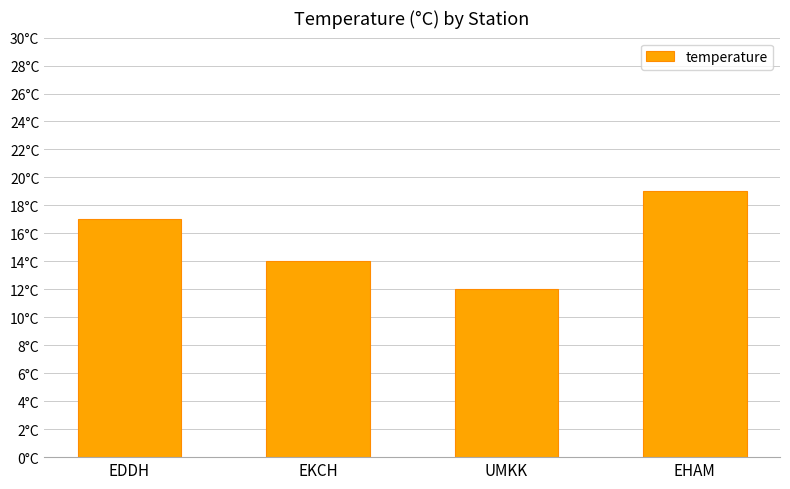

Which category has the highest value across all series?

EHAM